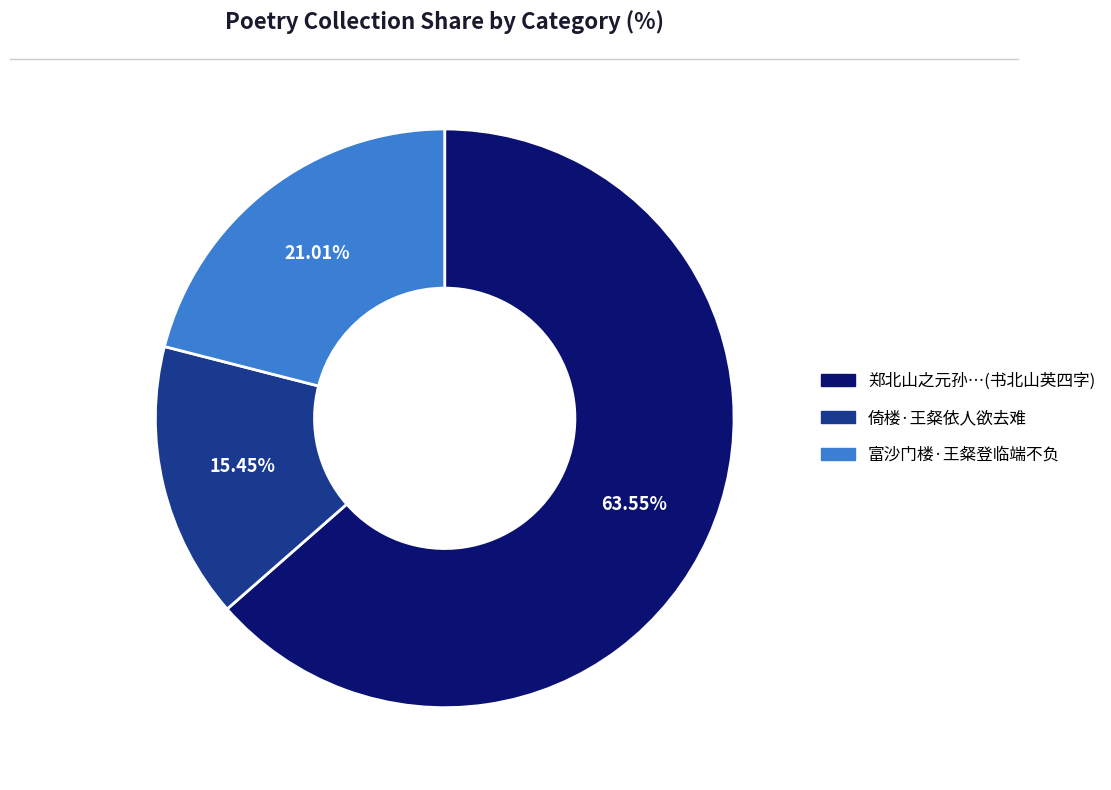

Is there any slice that represents more than half of the pie?

Yes